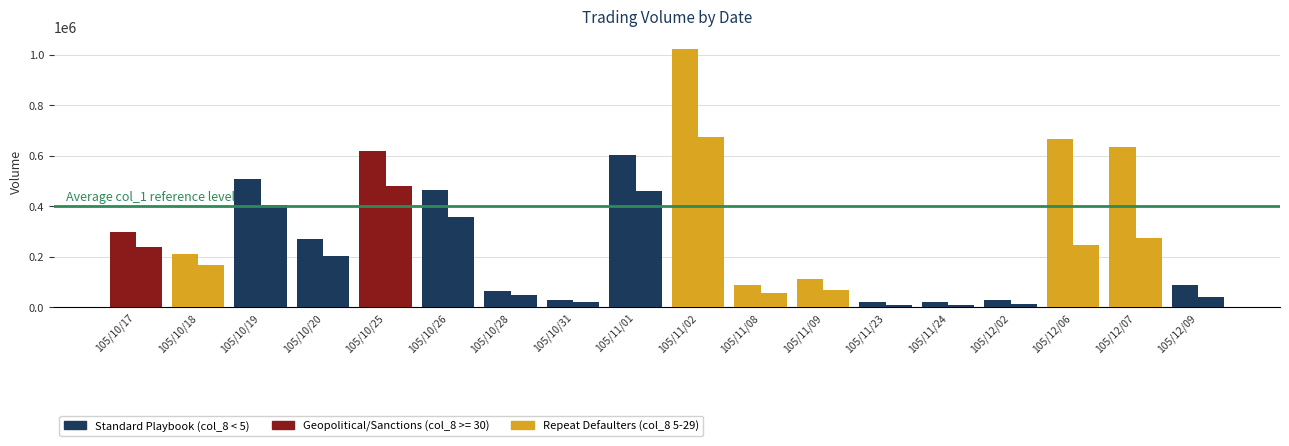

Reading right to left, list all the values displayed in this chart.

col_1: 88000	635000	665000	30000	20000	20000	111000	89000	1022000	601000	30000	65000	464000	617000	272000	506000	212000	296000
col_2: 38720	273050	245450	10700	7400	7200	66620	54200	673470	459720	22200	49400	356800	478080	202000	403840	165580	236990